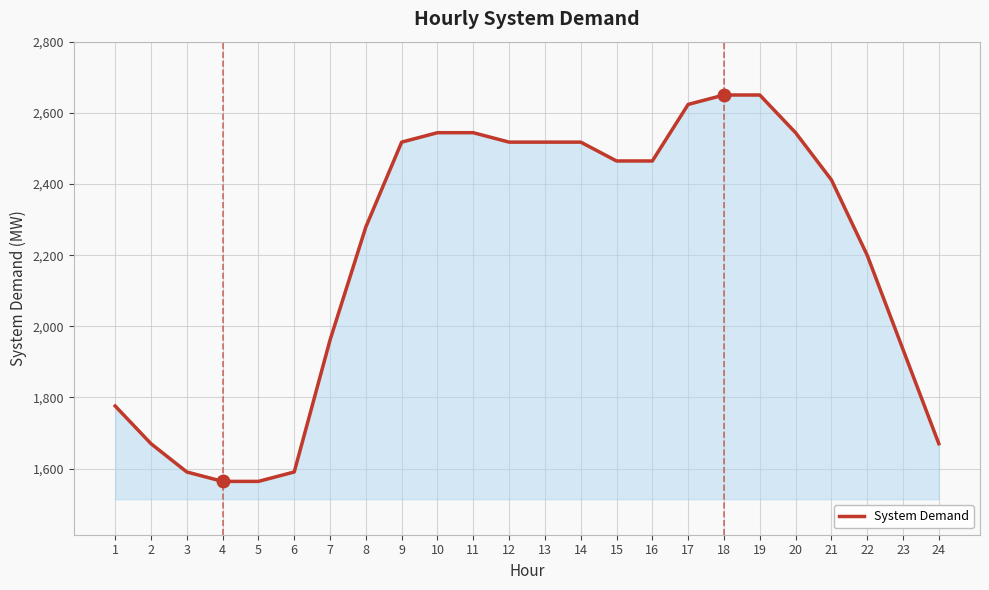

What is the change in value from 10 to 23?

-609.6